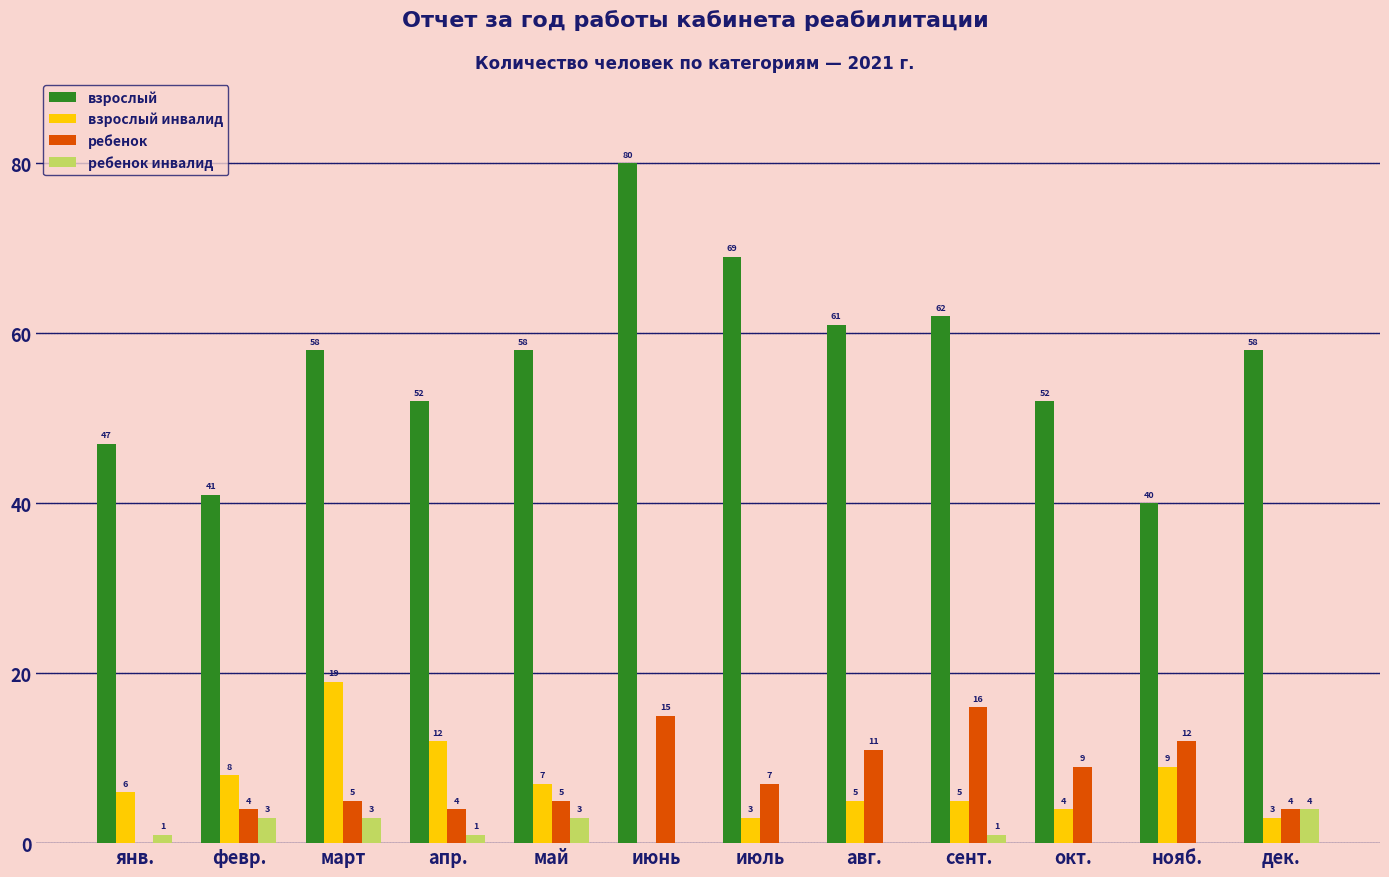

At which category is the sum across all series the highest?

июнь